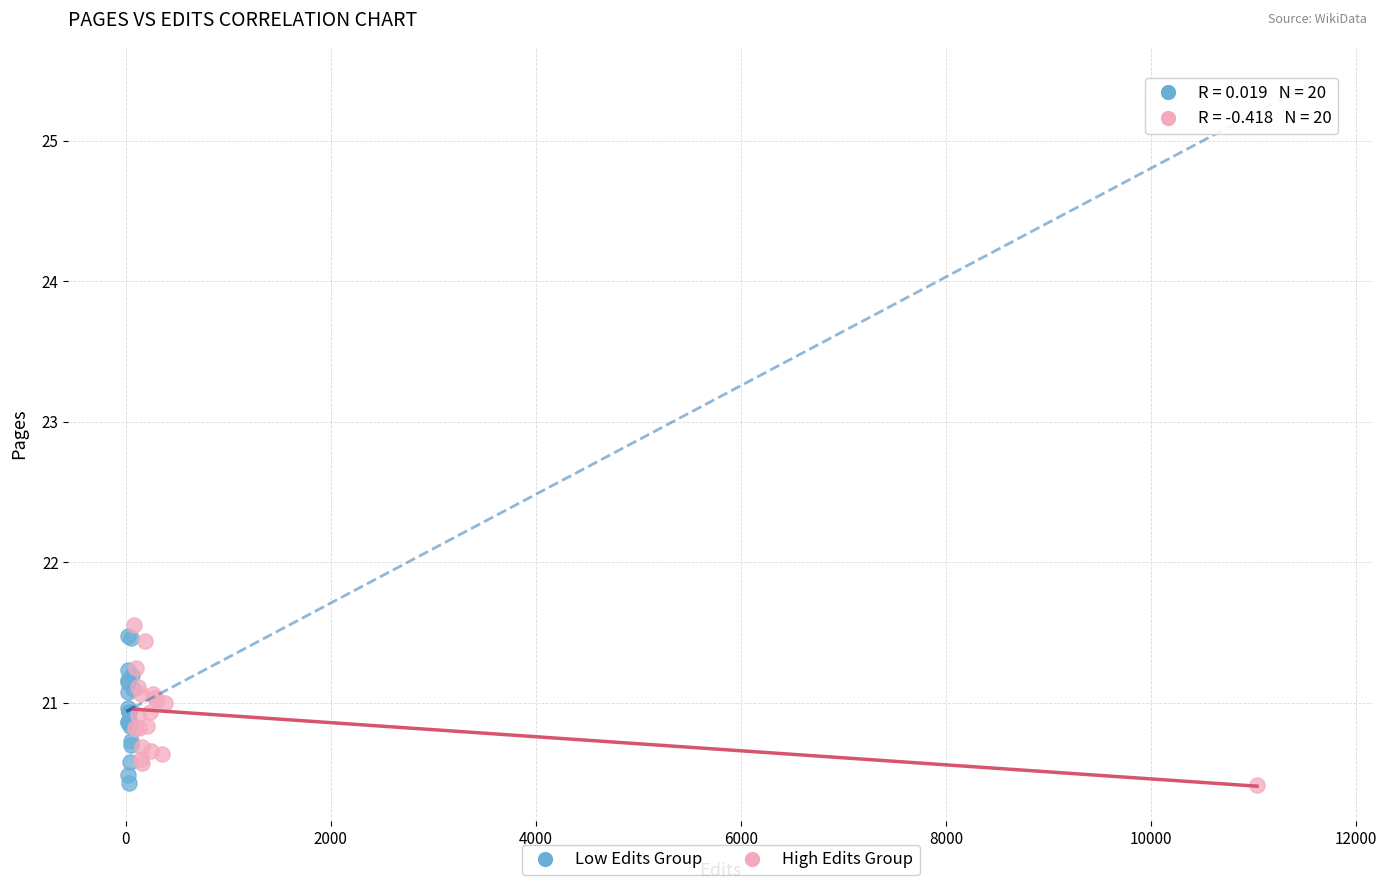

What are all the series names shown in the legend?

Low Edits Group, High Edits Group